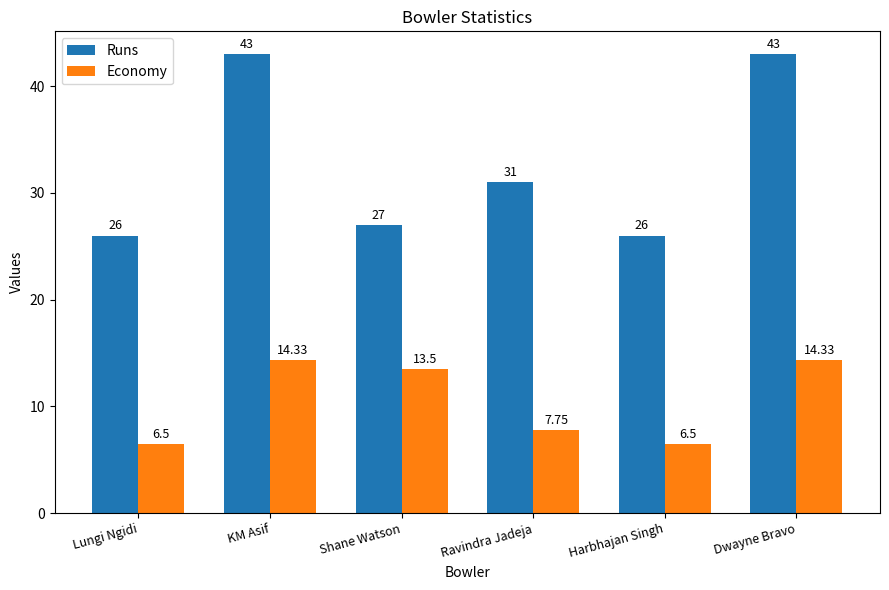

The value of Economy at Lungi Ngidi is 11.5. True or false?

False